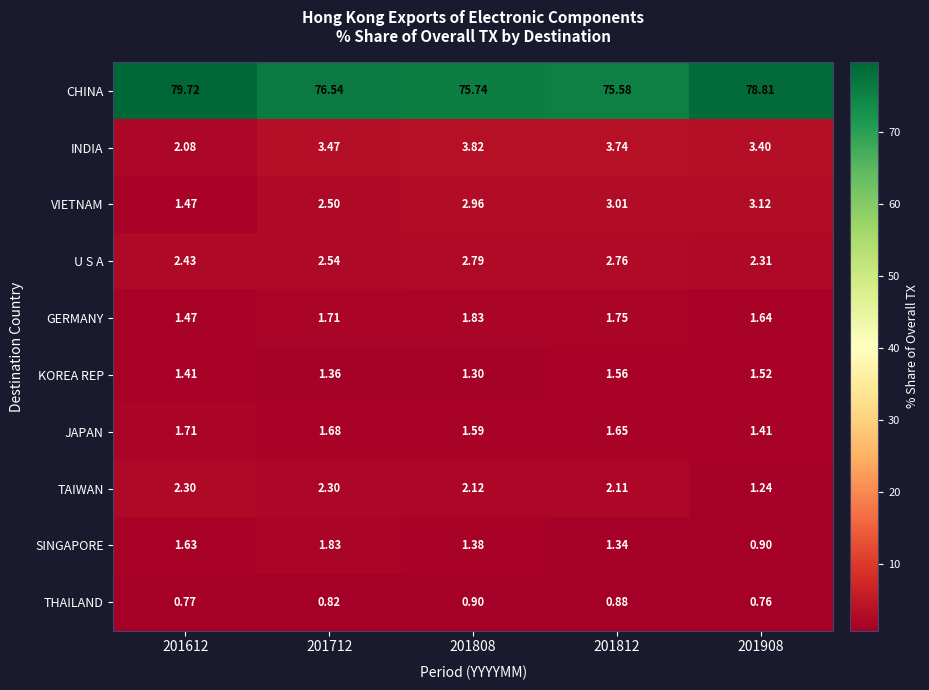

Which series has the largest total across all categories?

CHINA